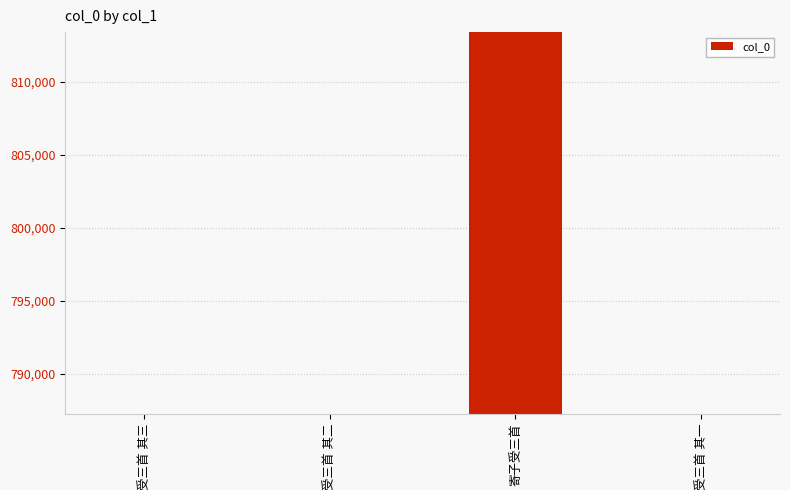

What is the value of the 1st bar from the left?

787259